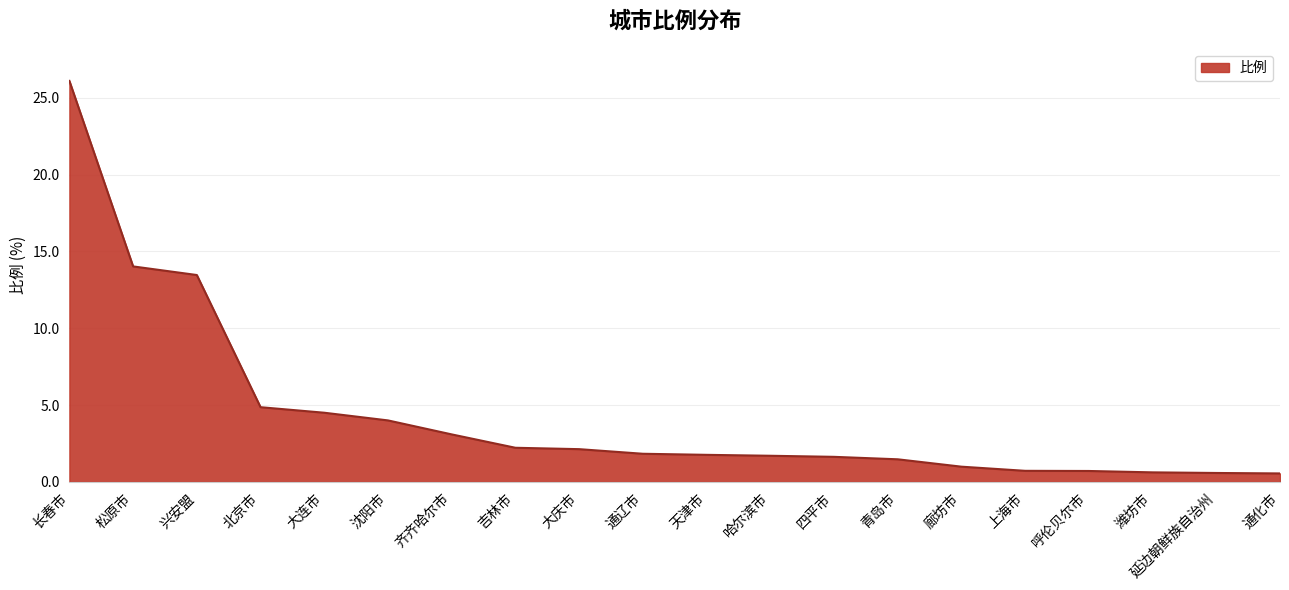

At which label is the value closest to 13?

兴安盟